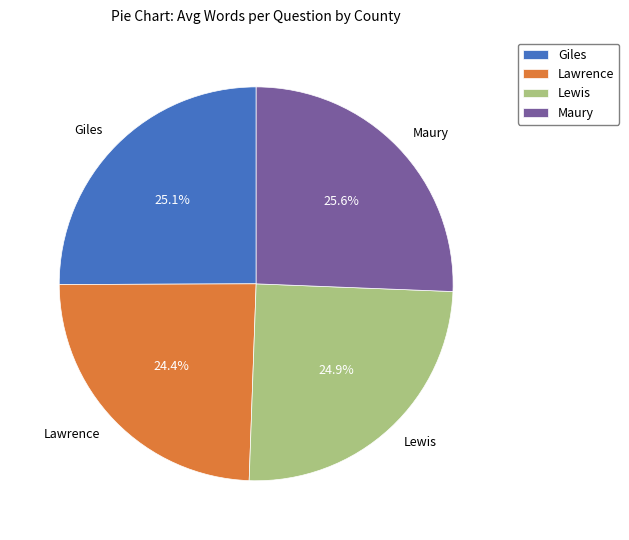

What is the total percentage of Lewis and Giles?

50.0%